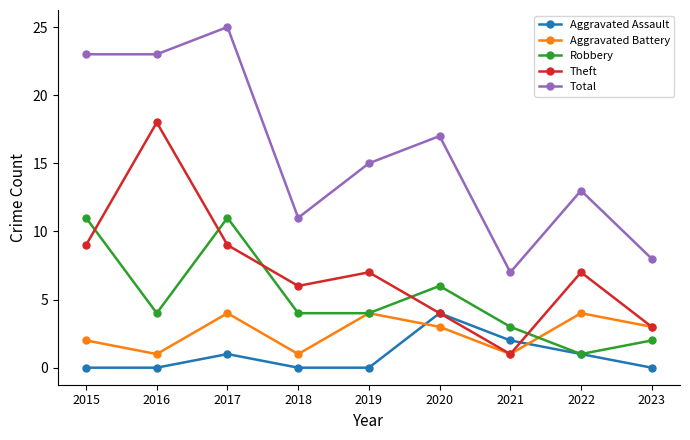

Which series changed the most between 2017 and 2019?

Total